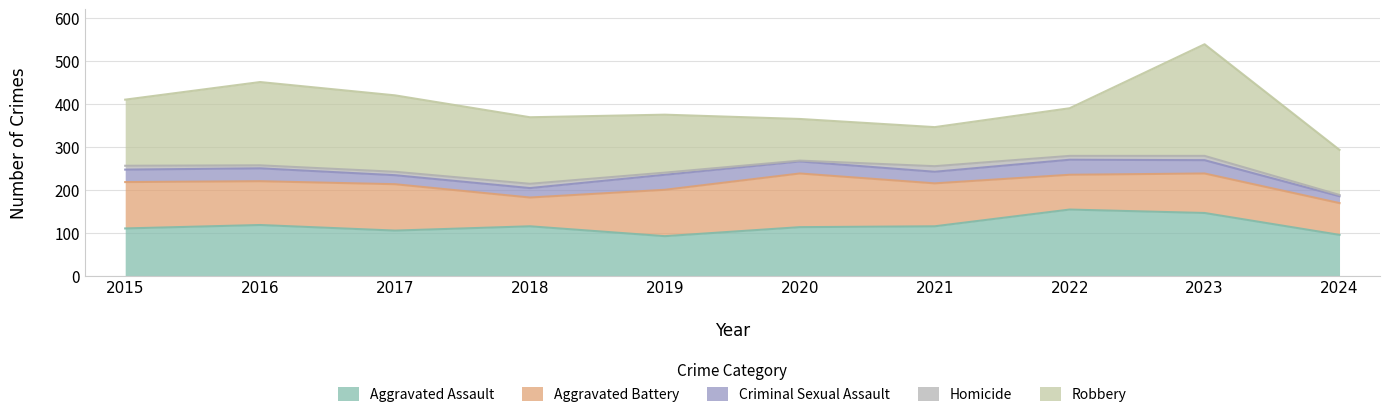

Reading left to right, what are all the values shown in this chart?

Aggravated Assault: 110	118	105	115	92	113	115	154	146	95
Aggravated Battery: 108	102	108	67	108	125	100	81	92	74
Criminal Sexual Assault: 29	30	21	22	35	28	27	35	31	16
Homicide: 9	7	8	10	5	2	13	9	10	3
Robbery: 154	194	178	155	135	97	91	111	260	105